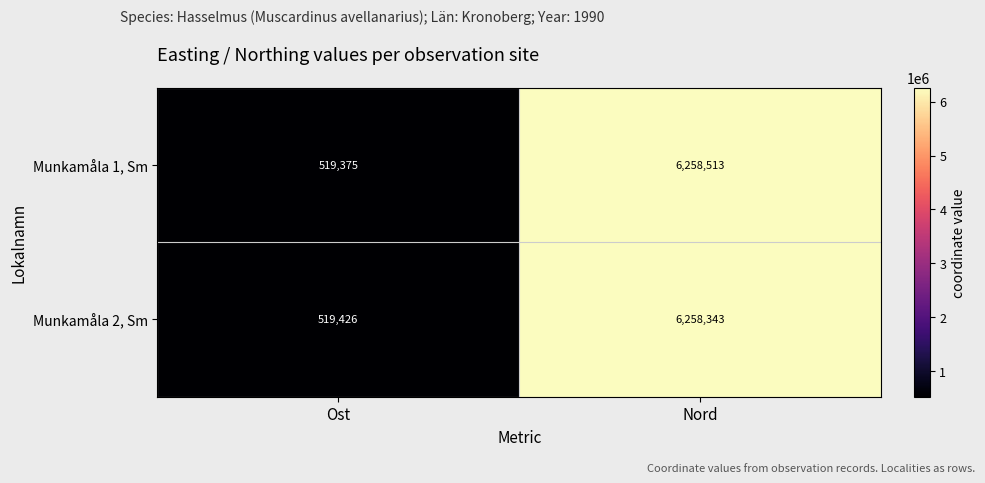

How many distinct data groups are displayed?

2